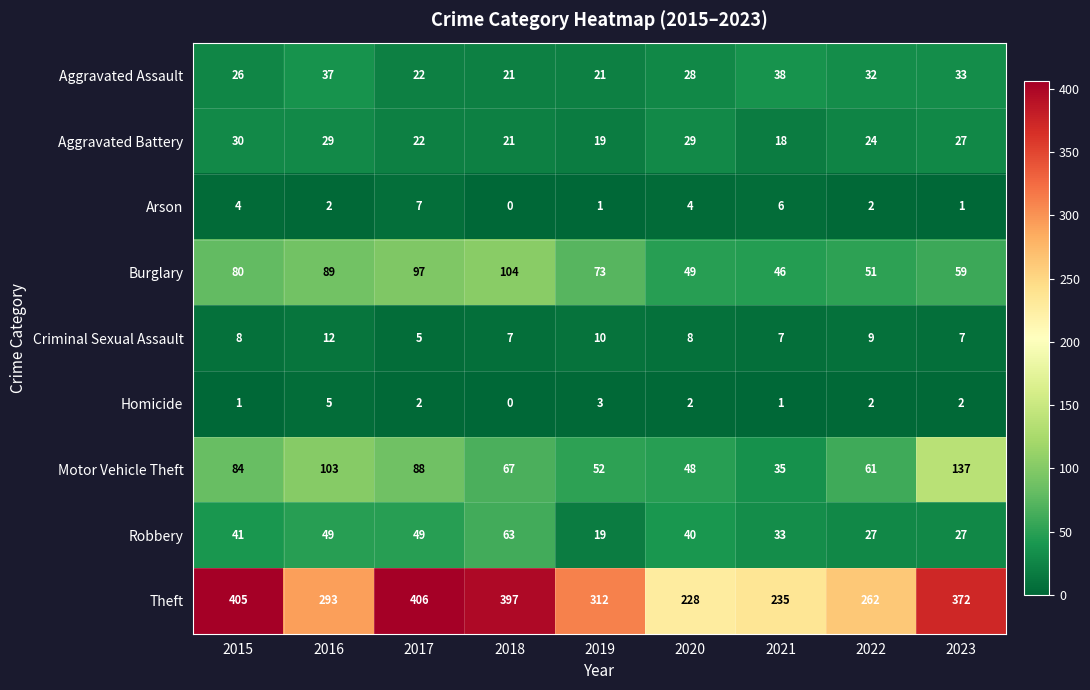

What is the greatest value displayed?

406